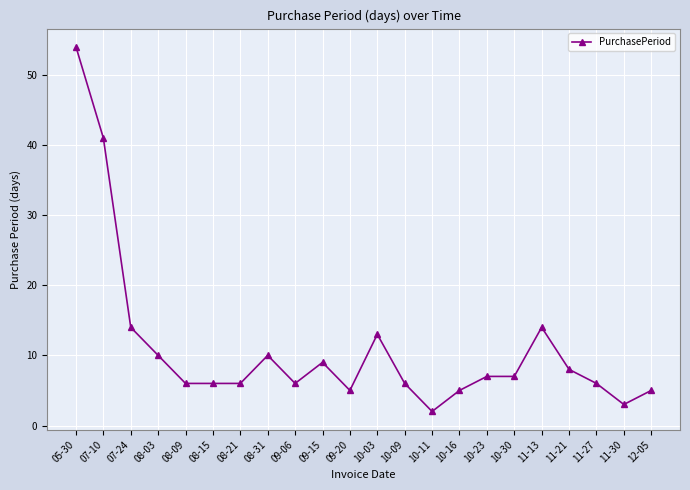

What is the label of the 5th point from the left?

08-09